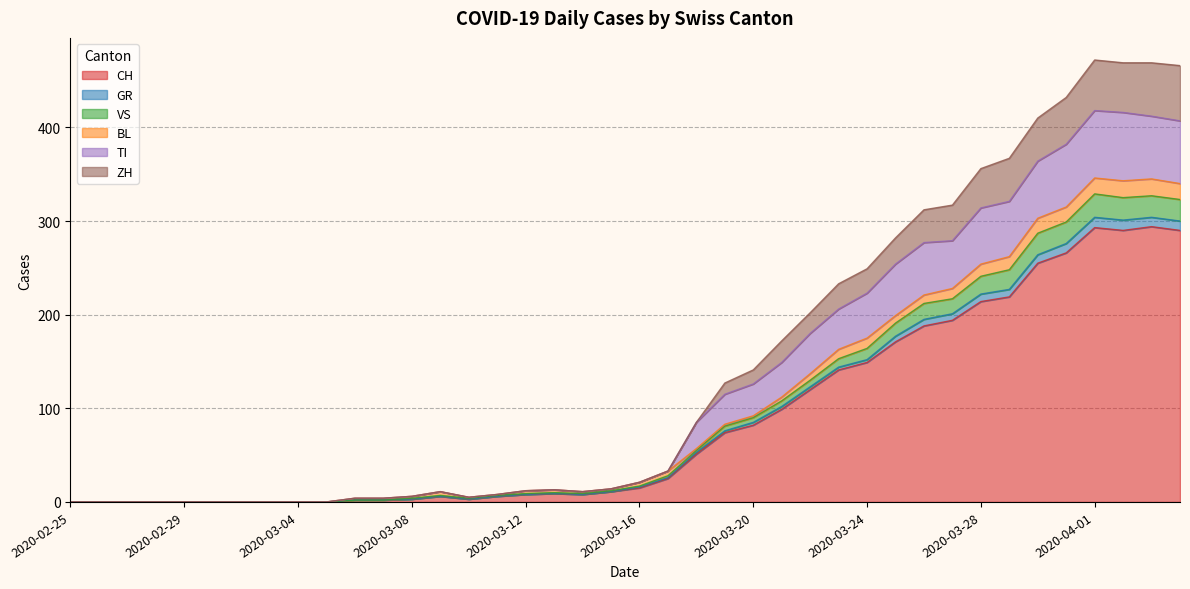

What is the highest value of the CH series?

294